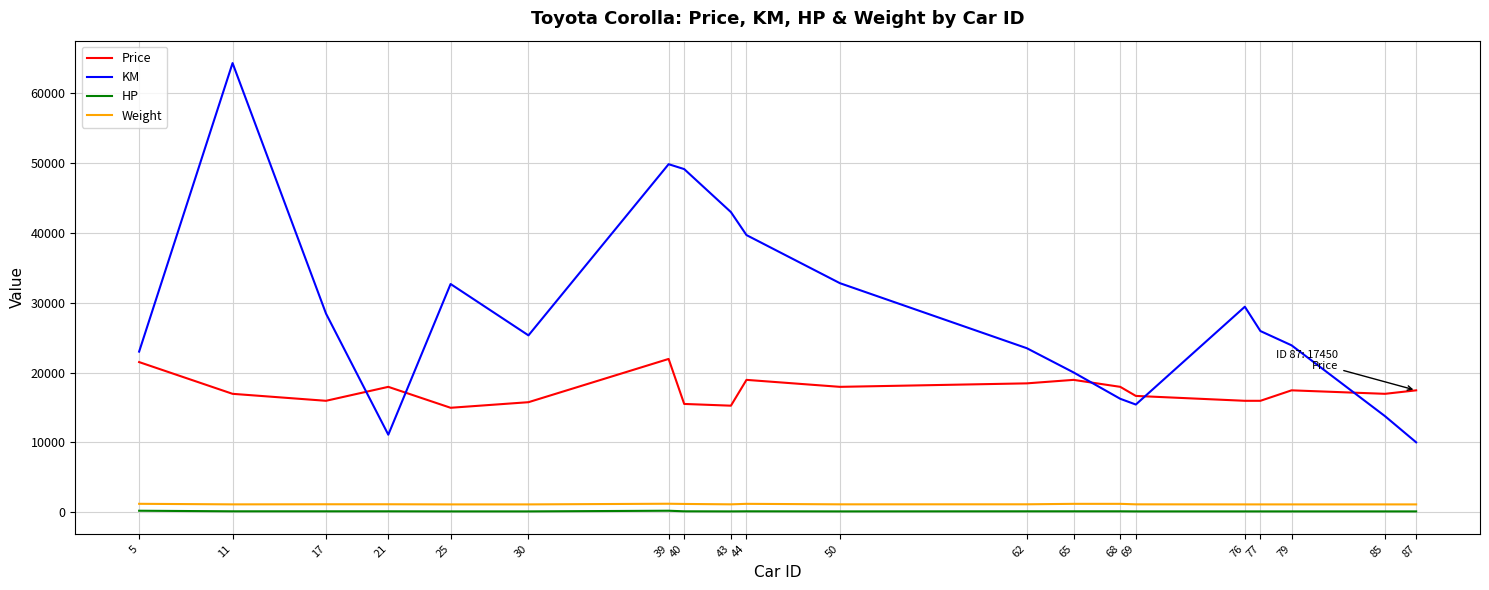

The KM series shows 81483 at 39. True or false?

False